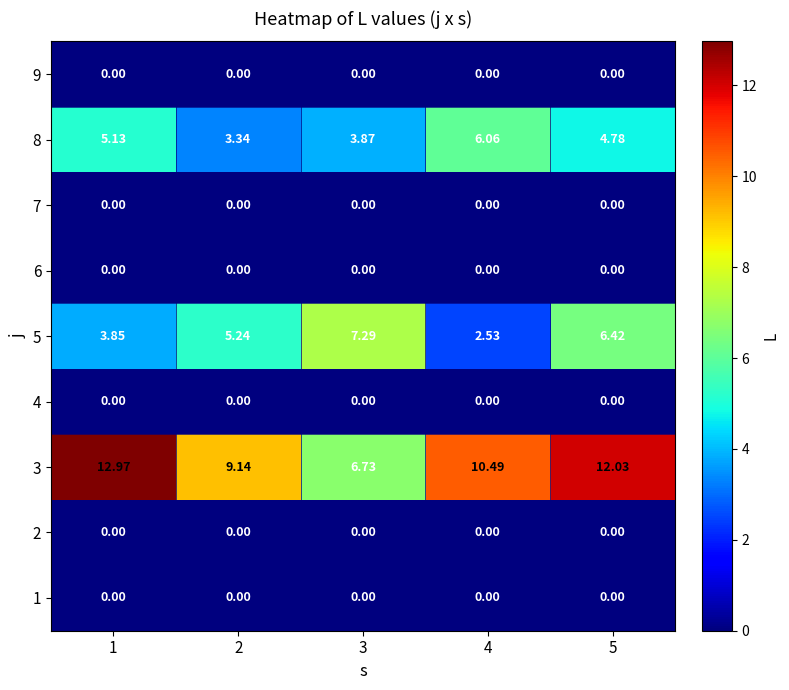

Reading left to right, extract all data points from this chart.

1: 1=0.0	2=0.0	3=0.0	4=0.0	5=0.0
2: 1=0.0	2=0.0	3=0.0	4=0.0	5=0.0
3: 1=13.0	2=9.1	3=6.7	4=10.5	5=12.0
4: 1=0.0	2=0.0	3=0.0	4=0.0	5=0.0
5: 1=3.9	2=5.2	3=7.3	4=2.5	5=6.4
6: 1=0.0	2=0.0	3=0.0	4=0.0	5=0.0
7: 1=0.0	2=0.0	3=0.0	4=0.0	5=0.0
8: 1=5.1	2=3.3	3=3.9	4=6.1	5=4.8
9: 1=0.0	2=0.0	3=0.0	4=0.0	5=0.0